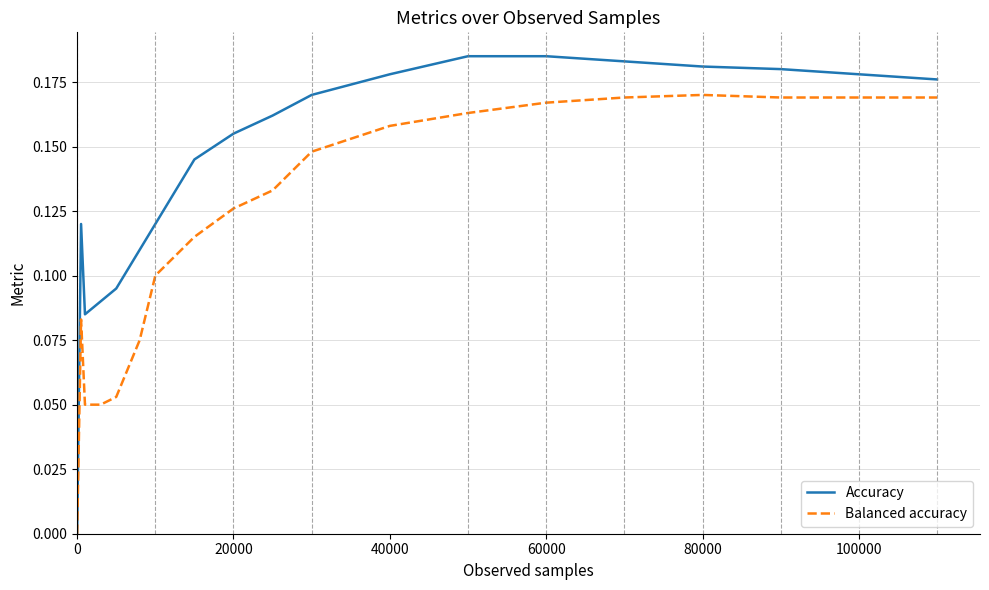

Which series has the widest spread of values?

Accuracy